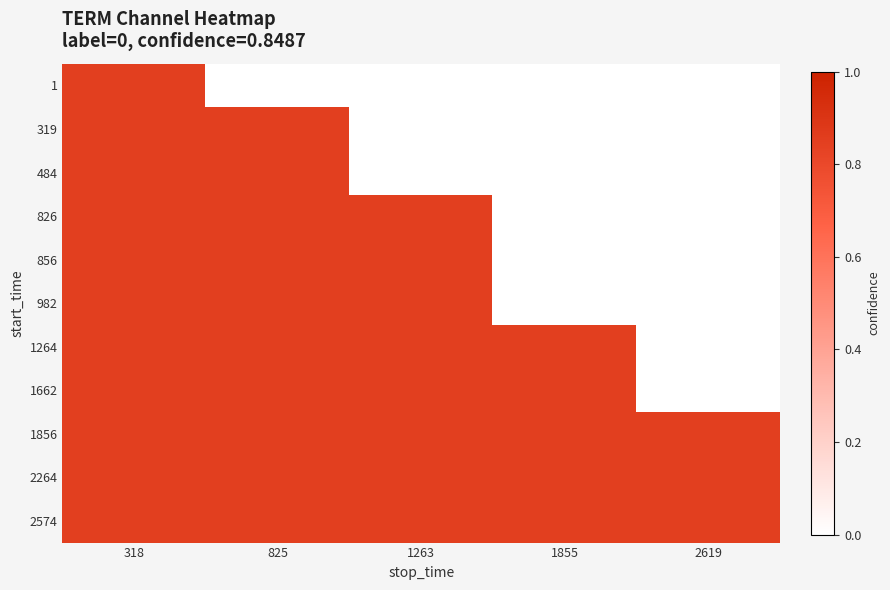

Reading left to right, extract all data points from this chart.

1: 318=0.8	825=0.0	1263=0.0	1855=0.0	2619=0.0
319: 318=0.8	825=0.8	1263=0.0	1855=0.0	2619=0.0
484: 318=0.8	825=0.8	1263=0.0	1855=0.0	2619=0.0
826: 318=0.8	825=0.8	1263=0.8	1855=0.0	2619=0.0
856: 318=0.8	825=0.8	1263=0.8	1855=0.0	2619=0.0
982: 318=0.8	825=0.8	1263=0.8	1855=0.0	2619=0.0
1264: 318=0.8	825=0.8	1263=0.8	1855=0.8	2619=0.0
1662: 318=0.8	825=0.8	1263=0.8	1855=0.8	2619=0.0
1856: 318=0.8	825=0.8	1263=0.8	1855=0.8	2619=0.8
2264: 318=0.8	825=0.8	1263=0.8	1855=0.8	2619=0.8
2574: 318=0.8	825=0.8	1263=0.8	1855=0.8	2619=0.8